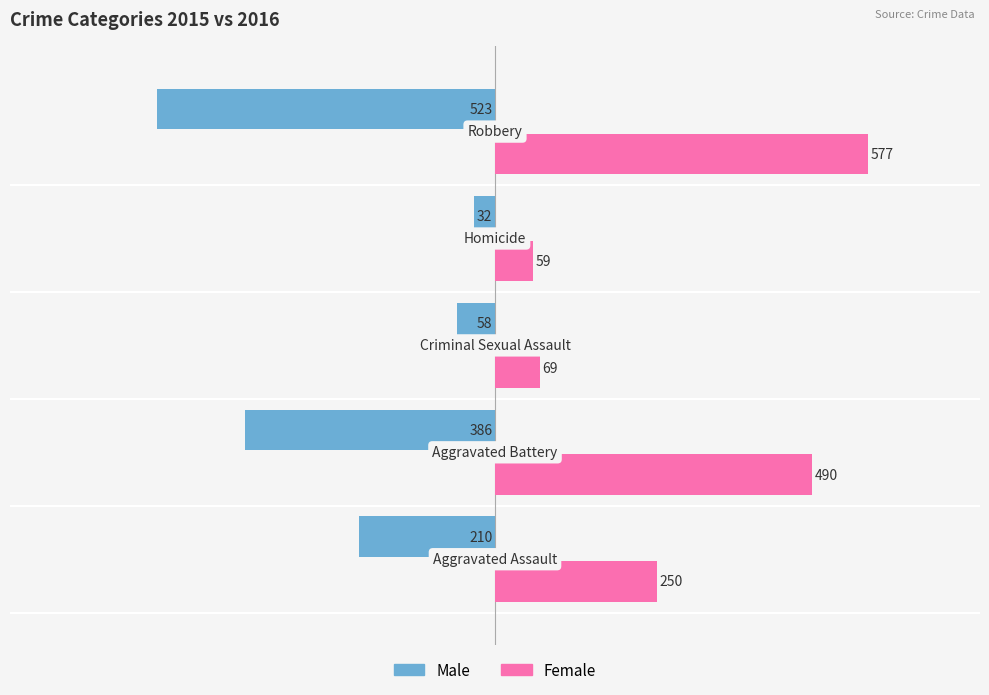

What is the sum of all Female values?

1445